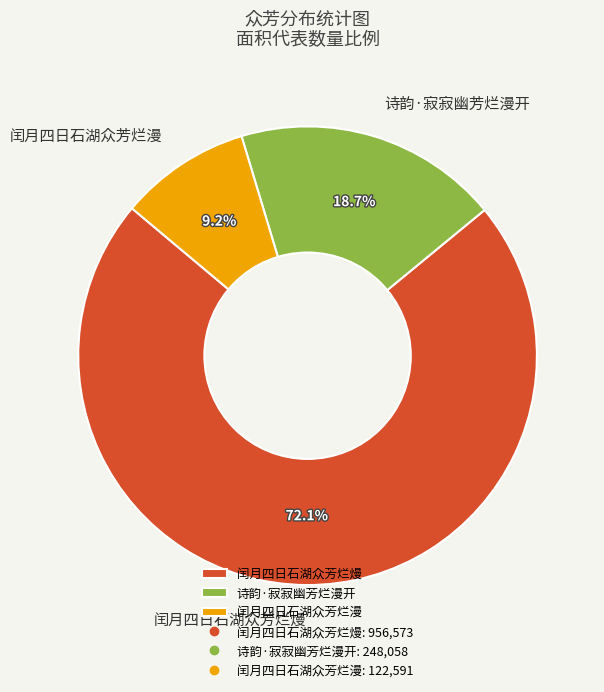

True or false: 闰月四日石湖众芳烂熳 accounts for 72% of the total.

True